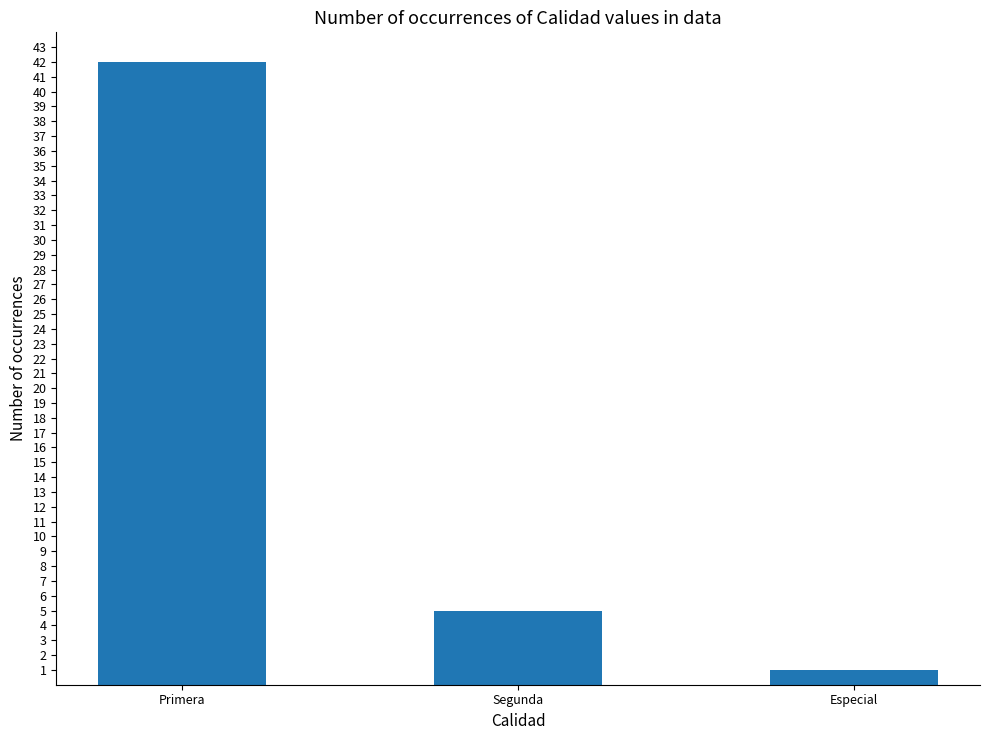

Rank the categories by value from lowest to highest.

Especial, Segunda, Primera